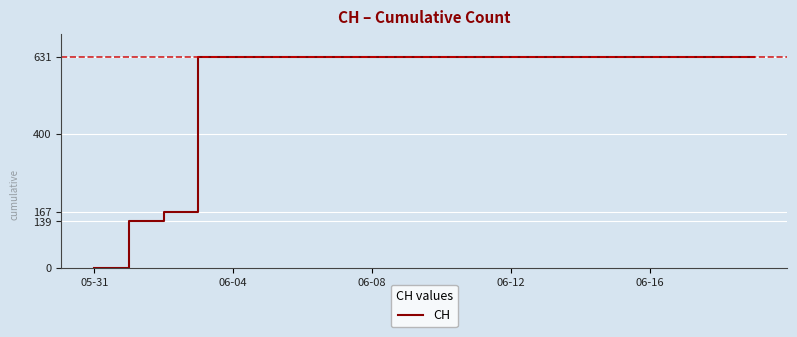

What is the maximum value shown in the chart?

631